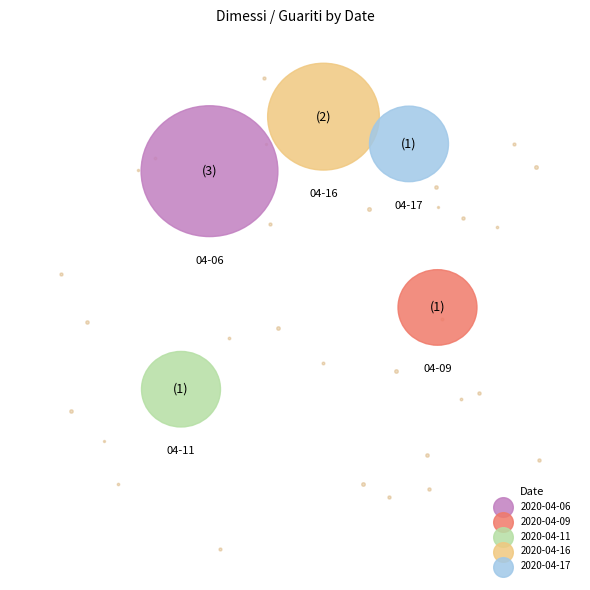

How many segments does this pie chart have?

5